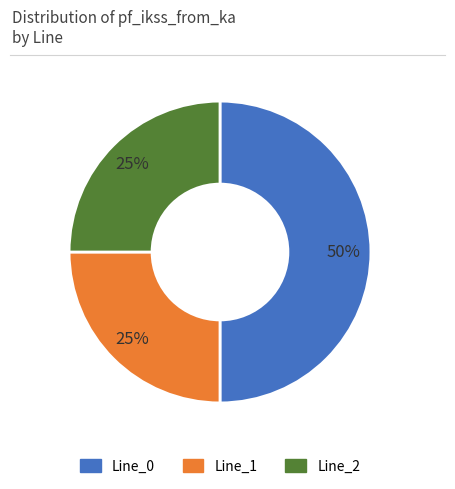

What percentage is the Line_0 slice, to the nearest percent?

50%